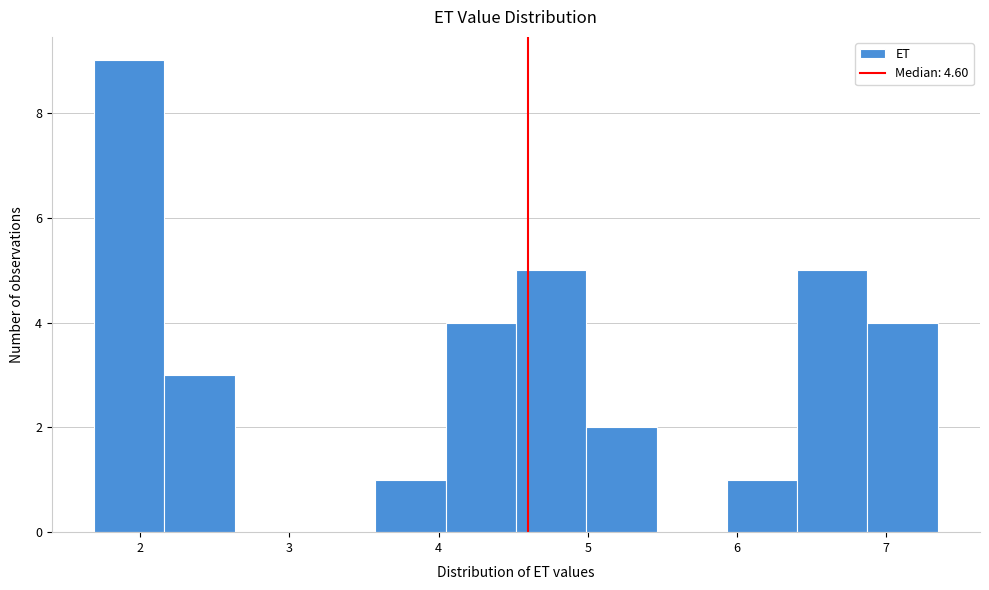

Reading left to right, transcribe this chart: for each bar, give the range it covers on the x-axis and its height. Neither the bar edges nor the heights are printed on the chart, so give them approximately, as read against the axes.

1.7 to 2.2: 9
2.2 to 2.6: 3
2.6 to 3.1: 0
3.1 to 3.6: 0
3.6 to 4.0: 1
4.0 to 4.5: 4
4.5 to 5.0: 5
5.0 to 5.5: 2
5.5 to 5.9: 0
5.9 to 6.4: 1
6.4 to 6.9: 5
6.9 to 7.3: 4